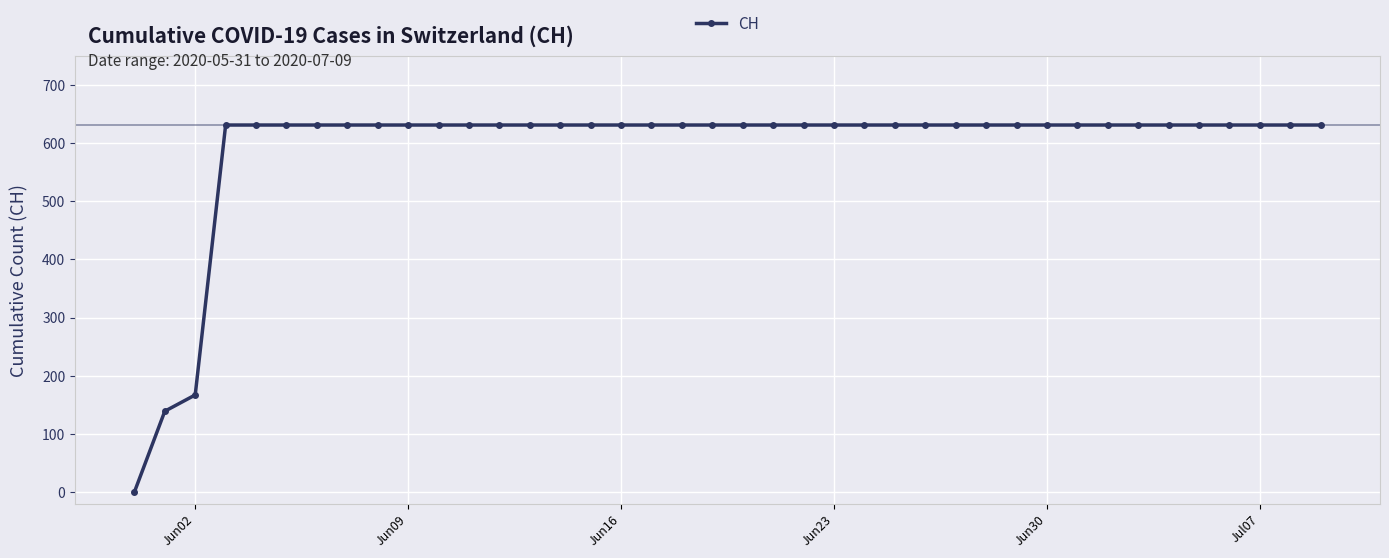

What is the average value?

591